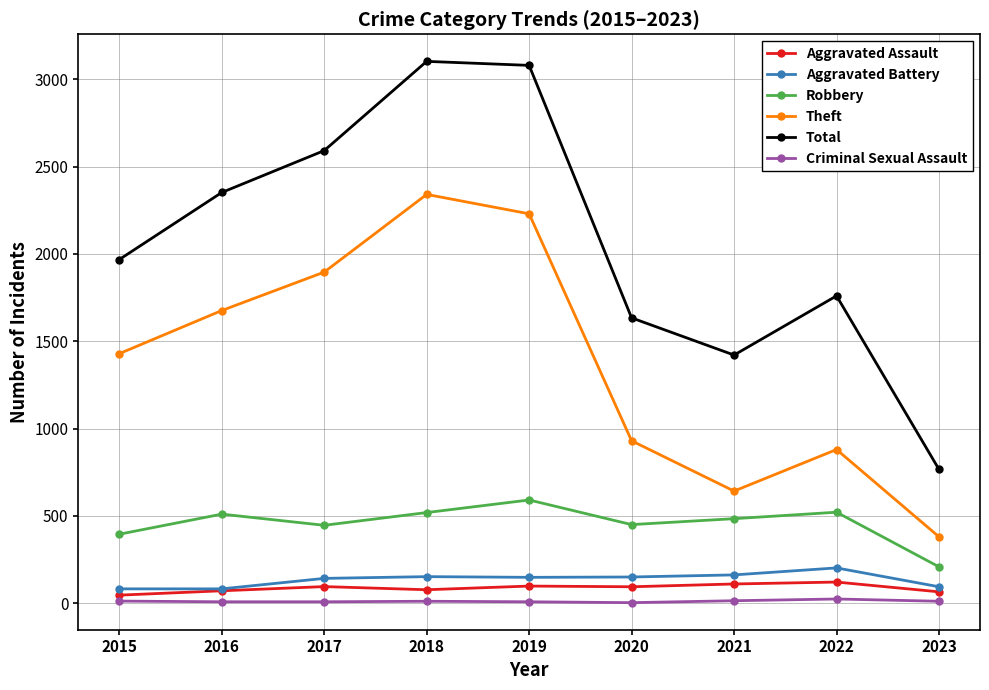

What is the maximum value for Theft?

2341